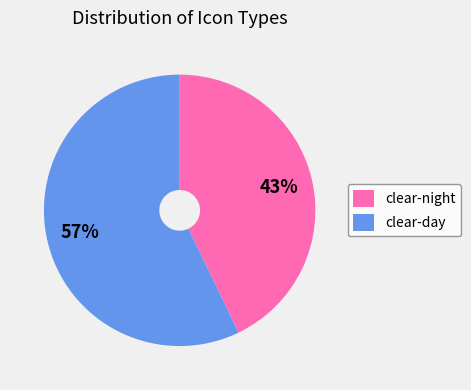

What is the smallest slice in the pie chart?

clear-night